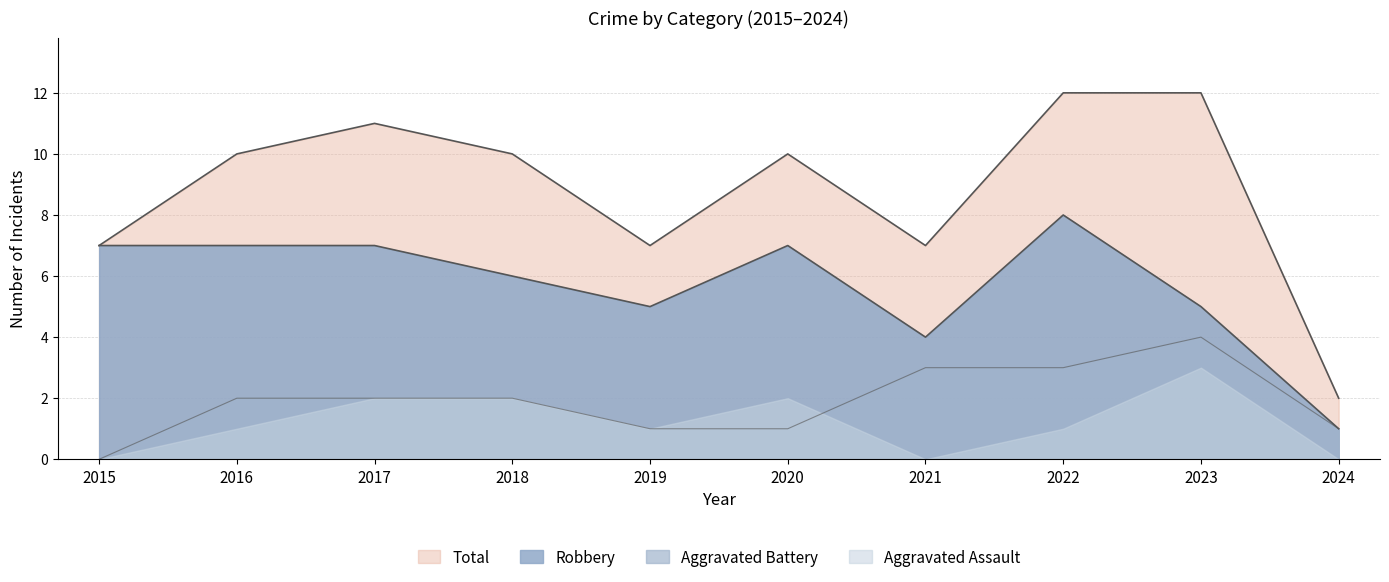

How many values in the Total series are below 10?

4